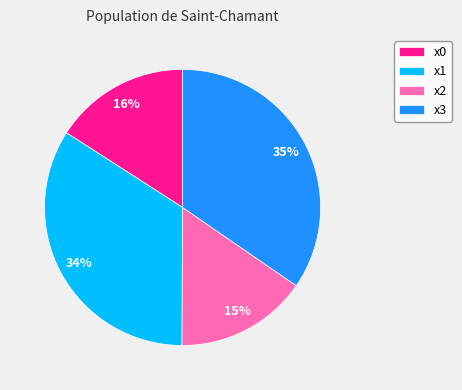

Is the sum of x0 and x2 greater than half?

No